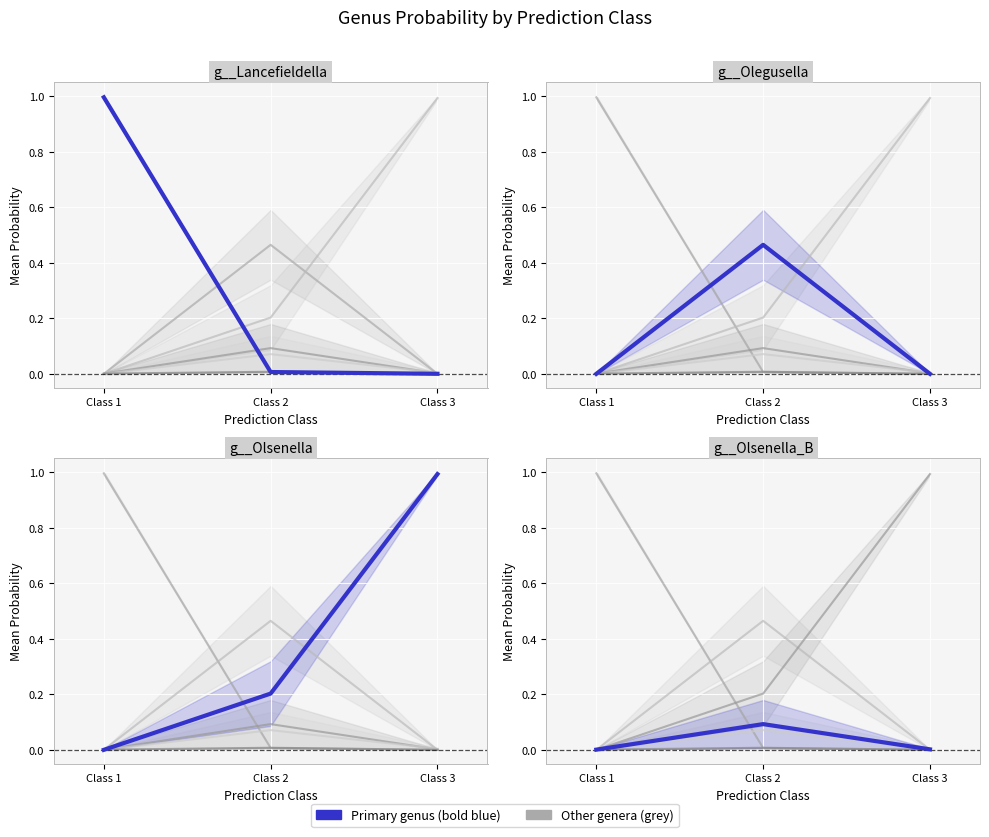

What is the total value across all series at Class 1?

1.0